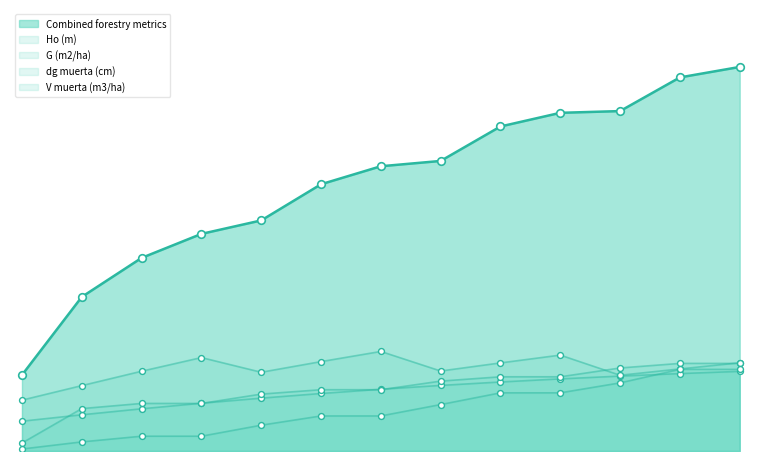

Is the value of Ho (m) at 75 greater than the value of G (m2/ha) at 65?

No